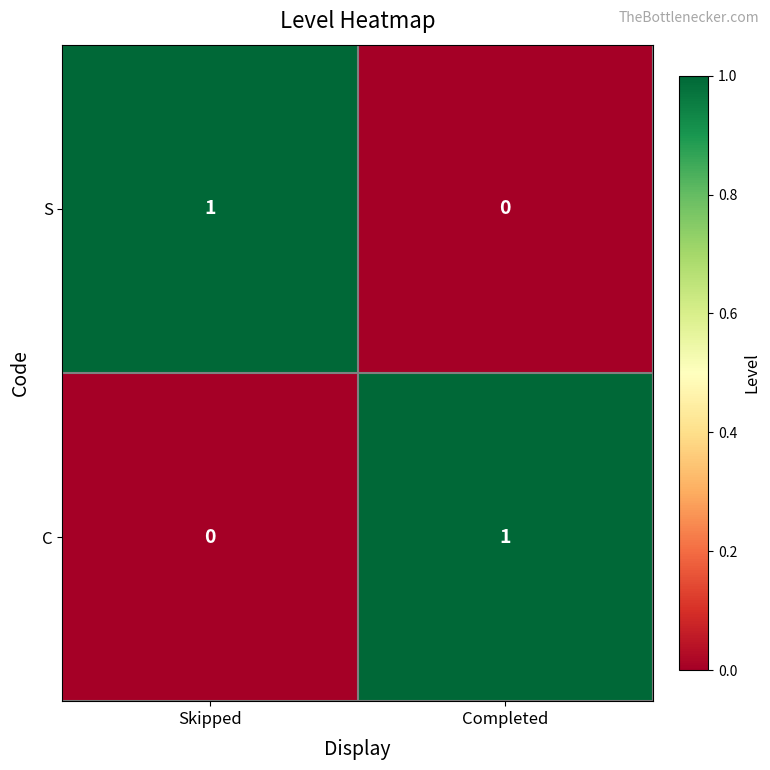

The S series shows 1 at Skipped. True or false?

True